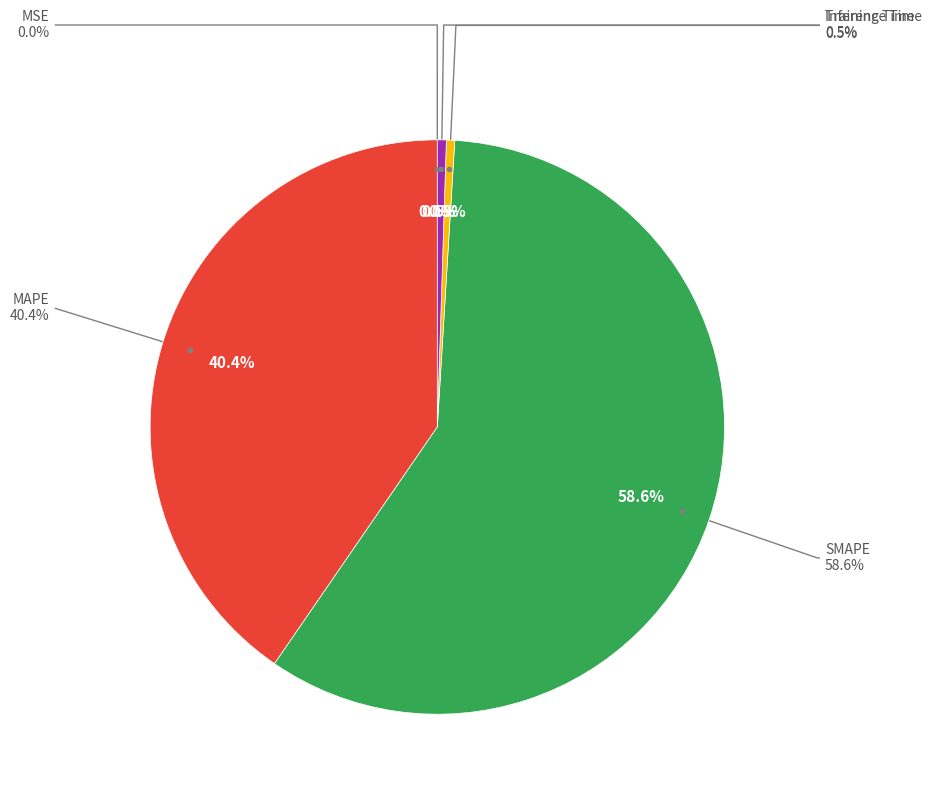

Combined, what portion of the pie is MSE and Training Time?

0.5%